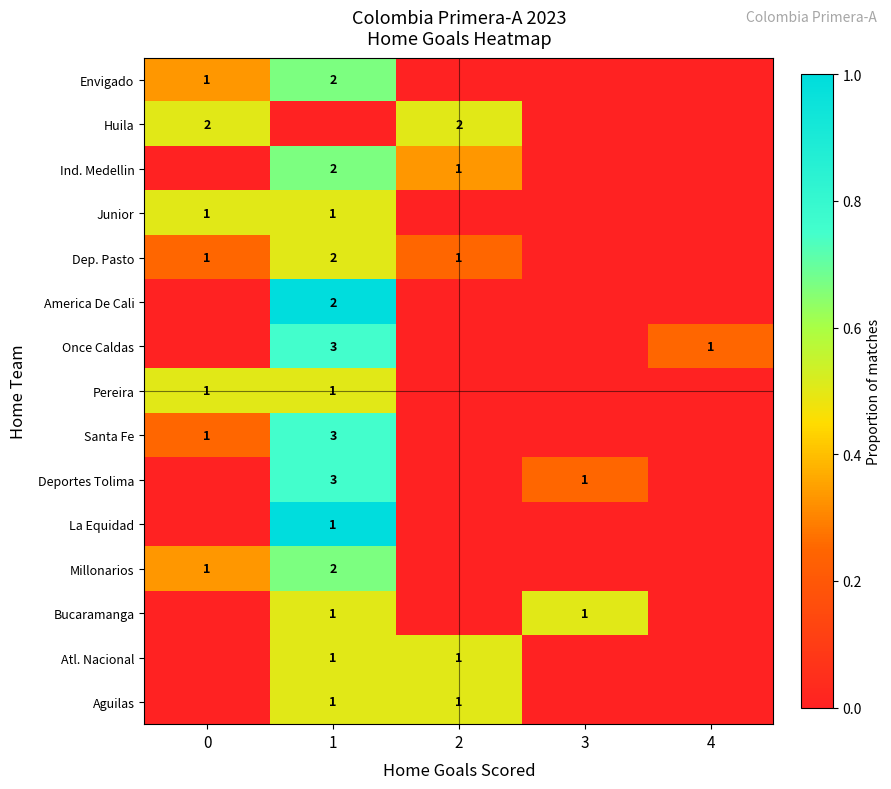

At how many categories does at least one series exceed 0?

5